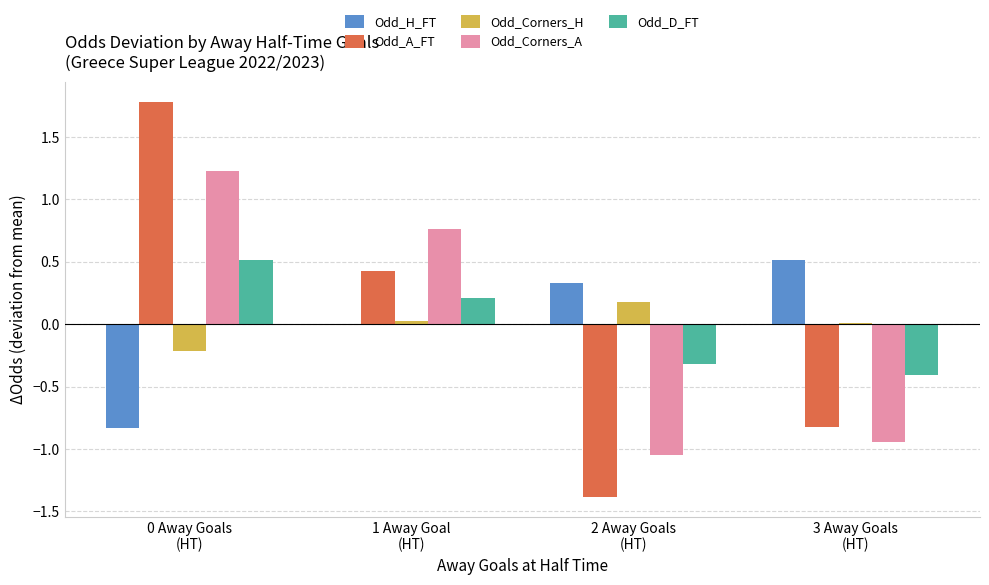

What is the greatest value displayed?

1.8